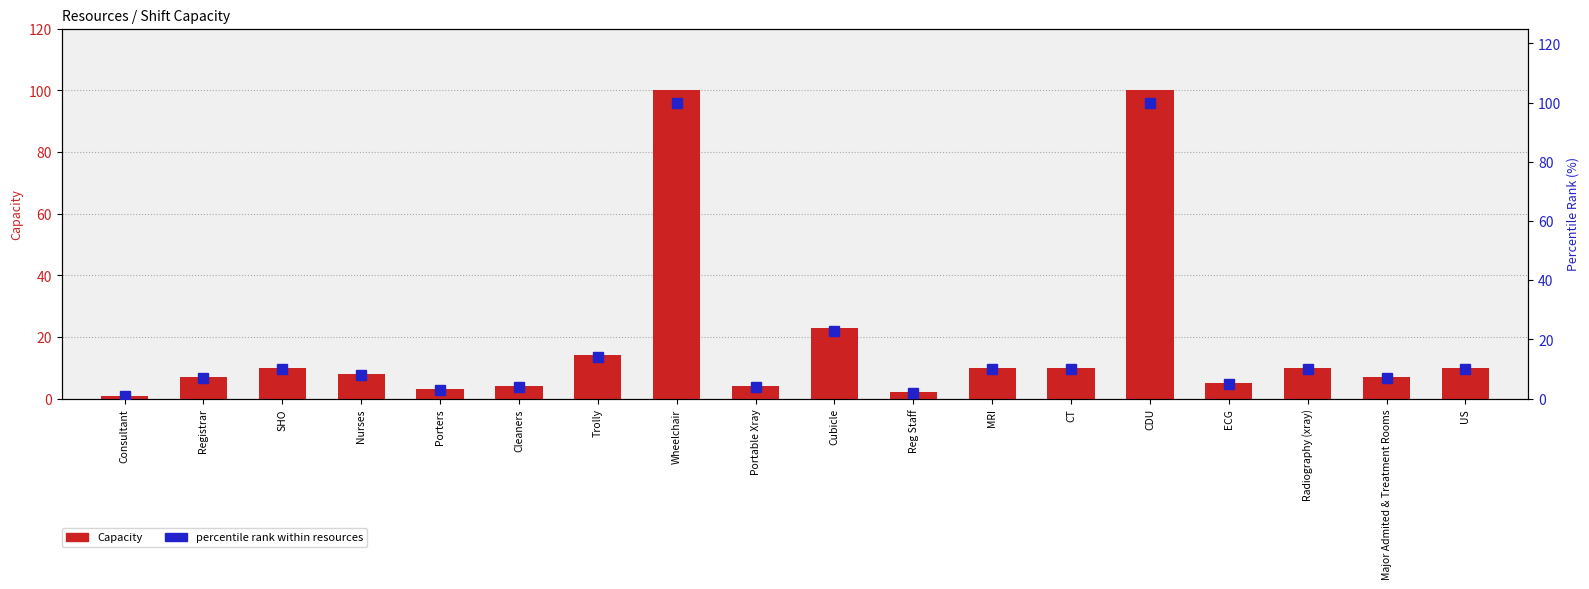

How many data points in Capacity are above 10?

4